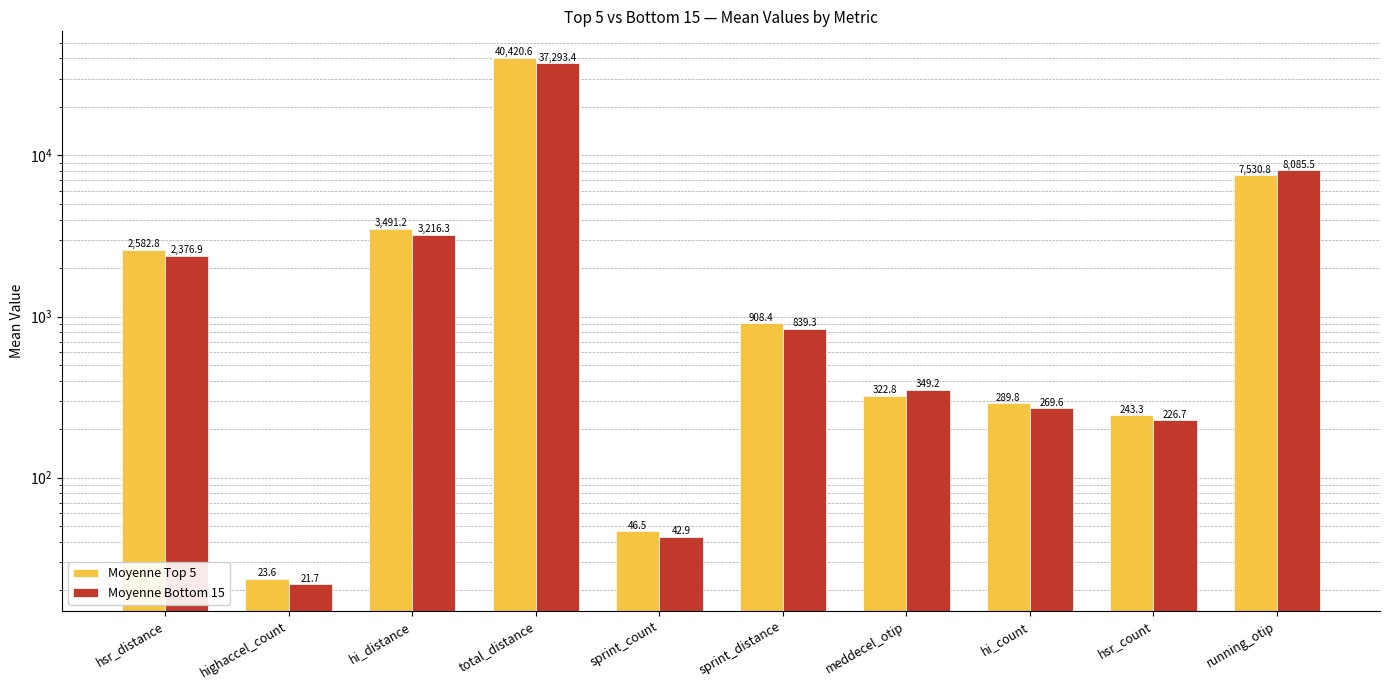

What is the sum of all Moyenne Top 5 values?

55859.9